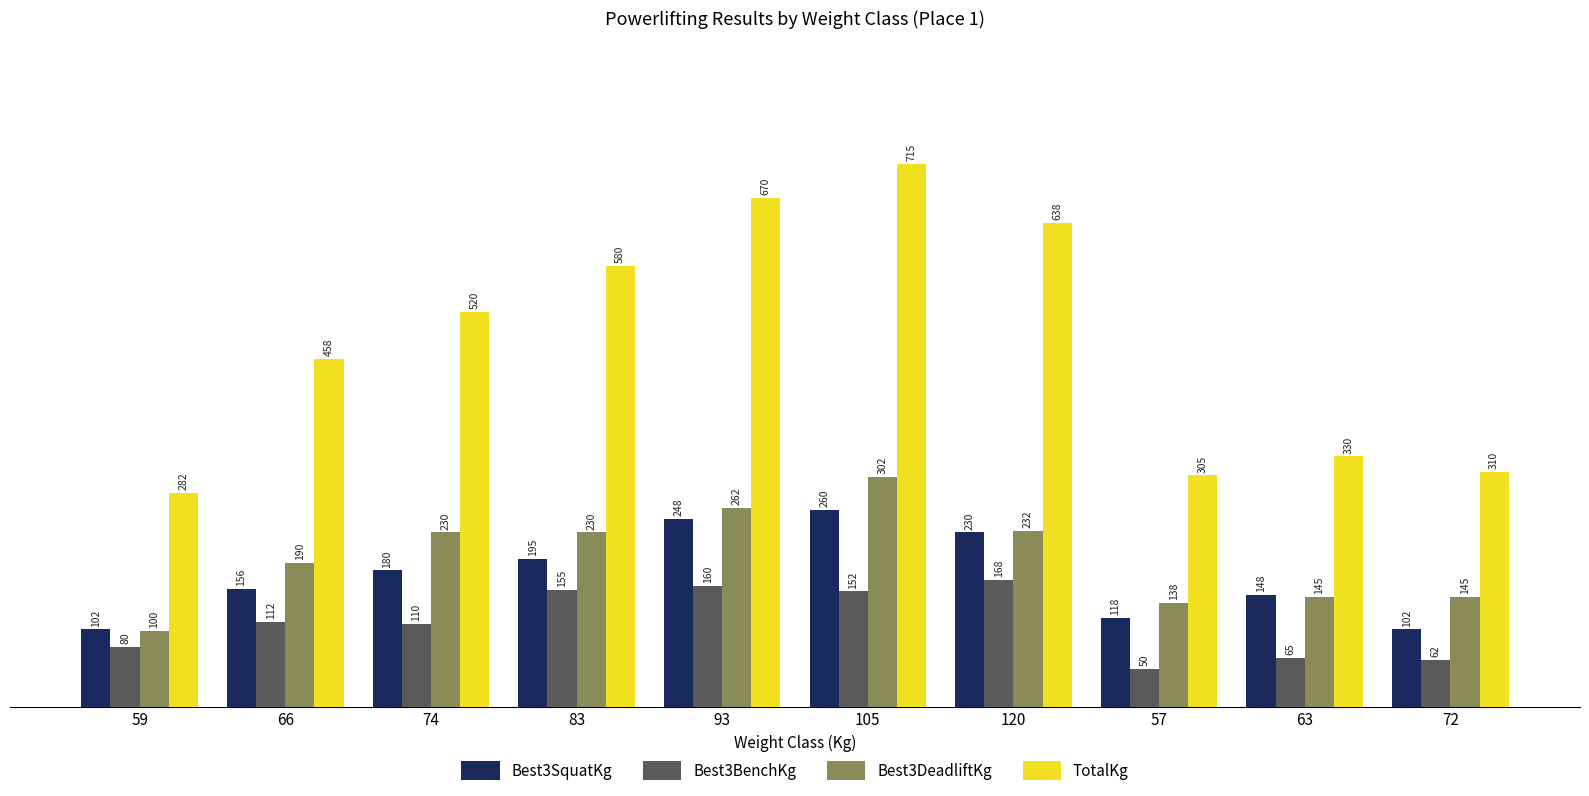

Which series has the largest total across all categories?

TotalKg